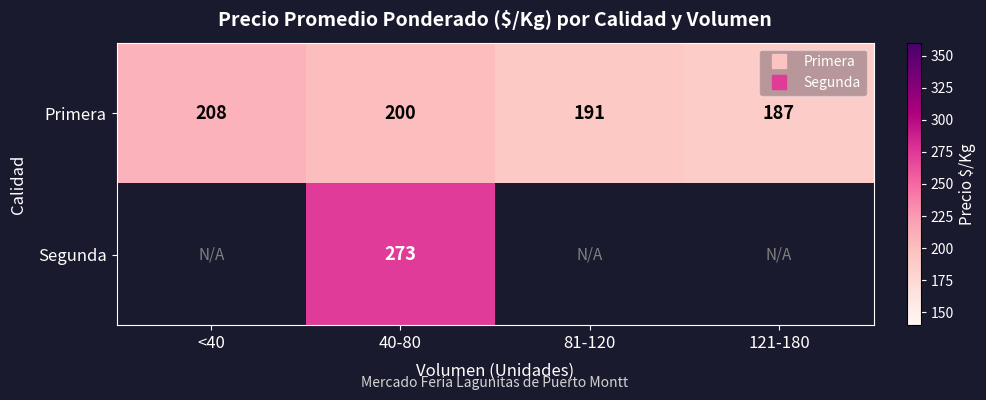

At how many categories does at least one series exceed 246?

1